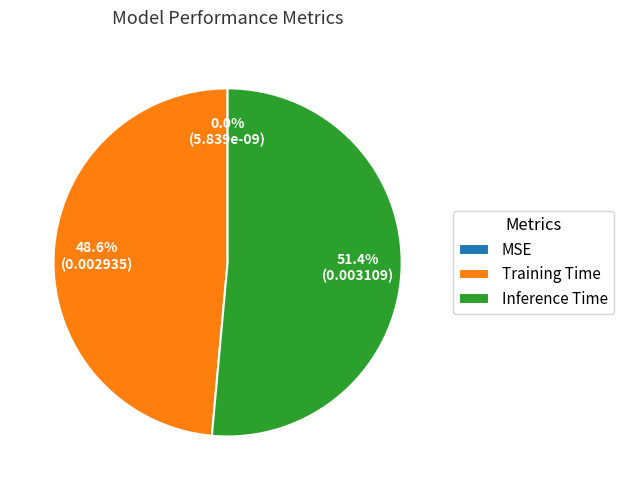

Combined, what portion of the pie is Inference Time and Training Time?

100.0%